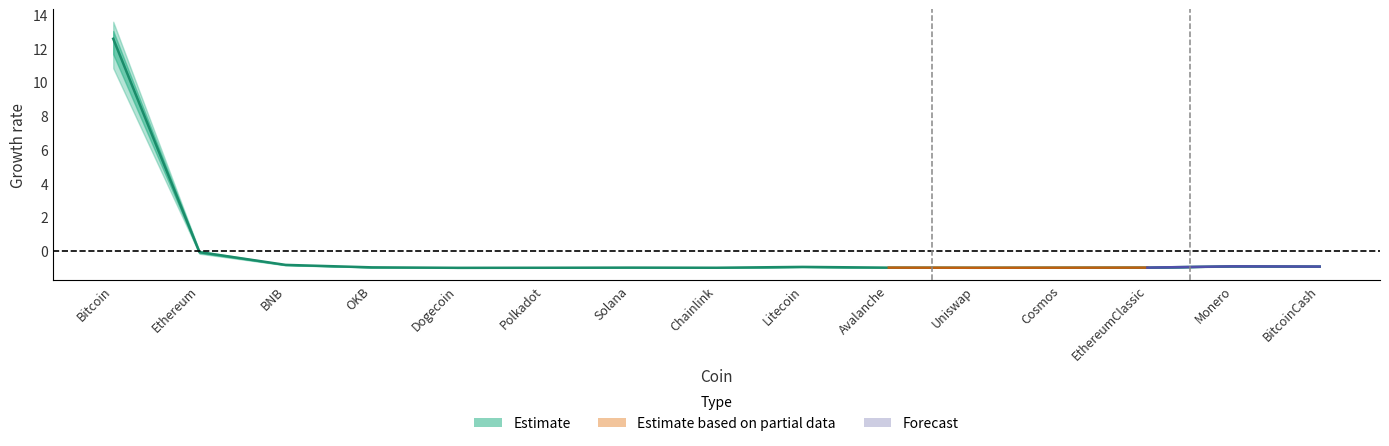

How many data points does each series have?

15